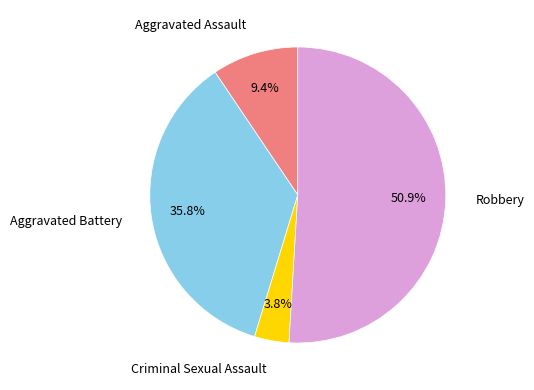

How many segments does this pie chart have?

4